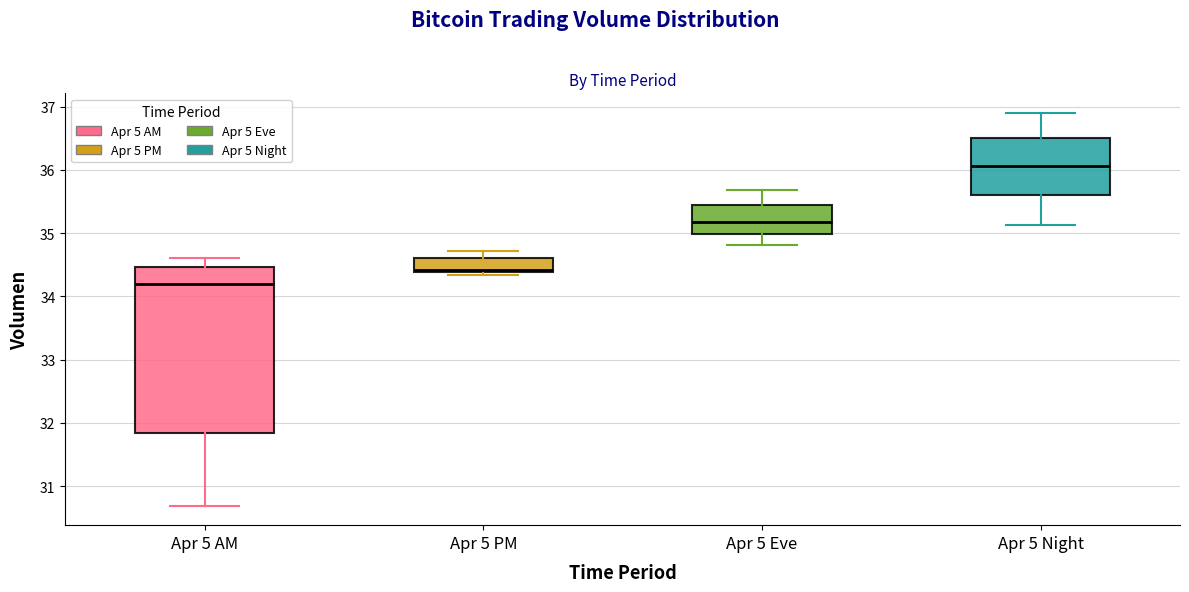

Comparing the boxes themselves (not the whiskers), which one is the tallest?

Apr 5 AM